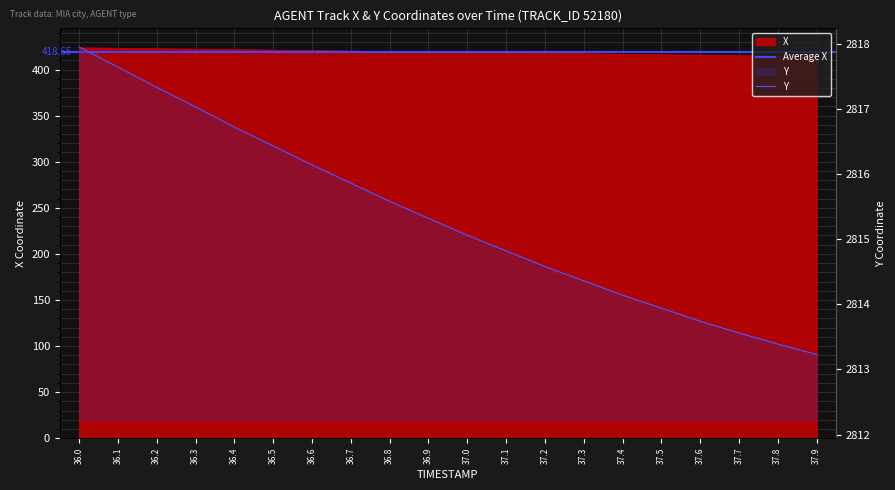

Which series has the largest total across all categories?

Y